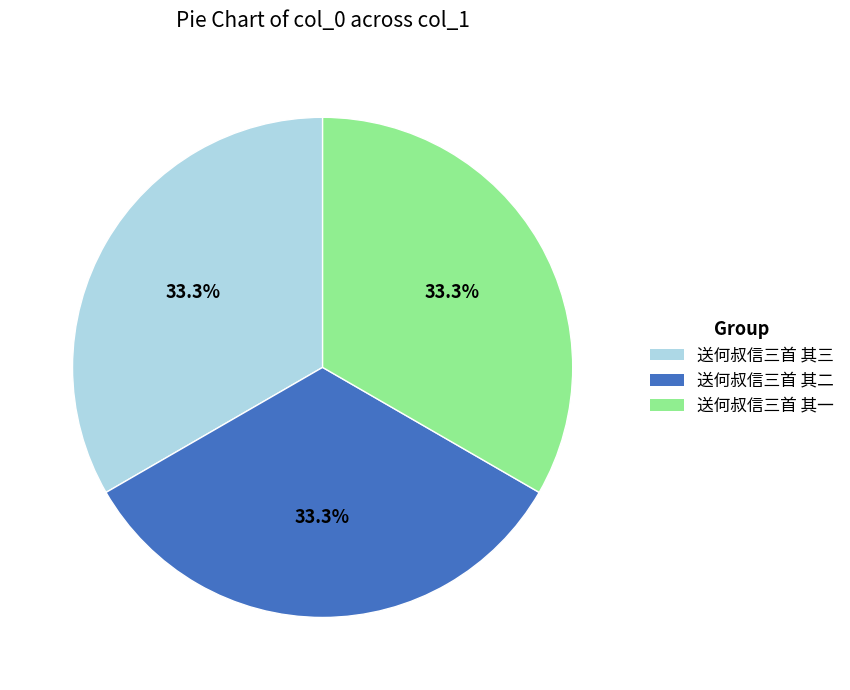

To the nearest percent, what is the combined percentage of 送何叔信三首 其一 and 送何叔信三首 其二?

67%